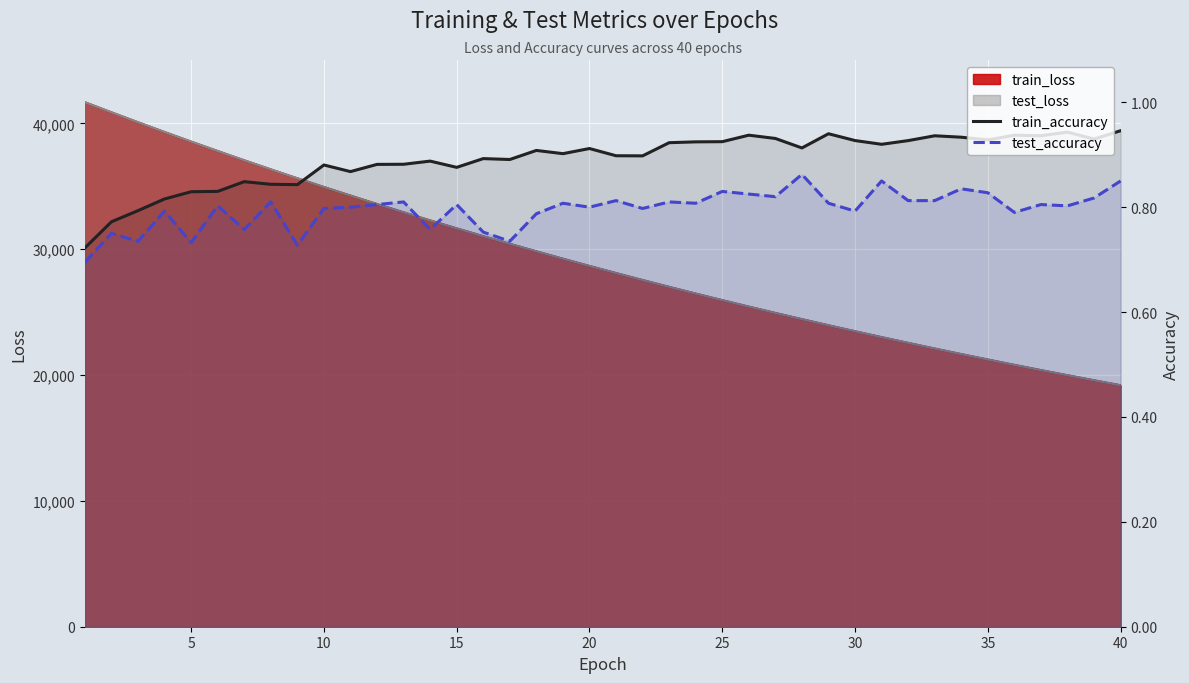

True or false: test_accuracy and train_accuracy cross at least once.

False